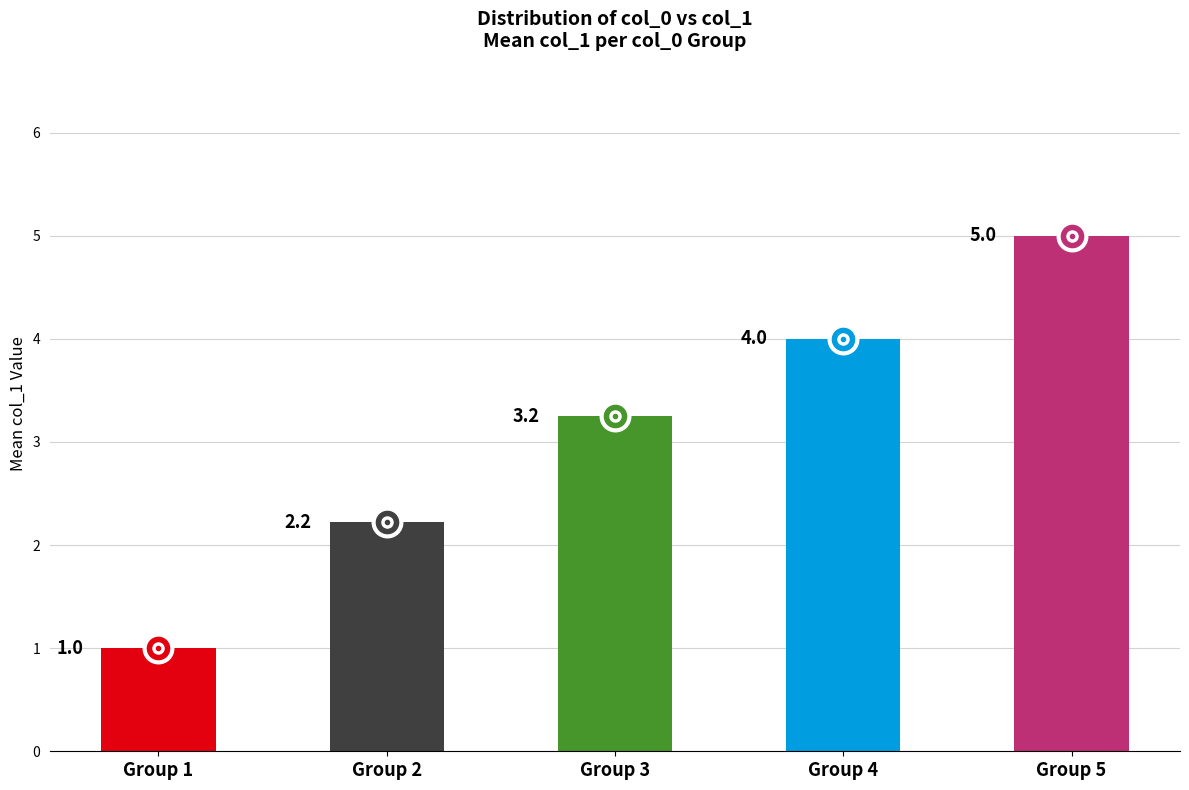

Where is the data nearest to the value 4?

4